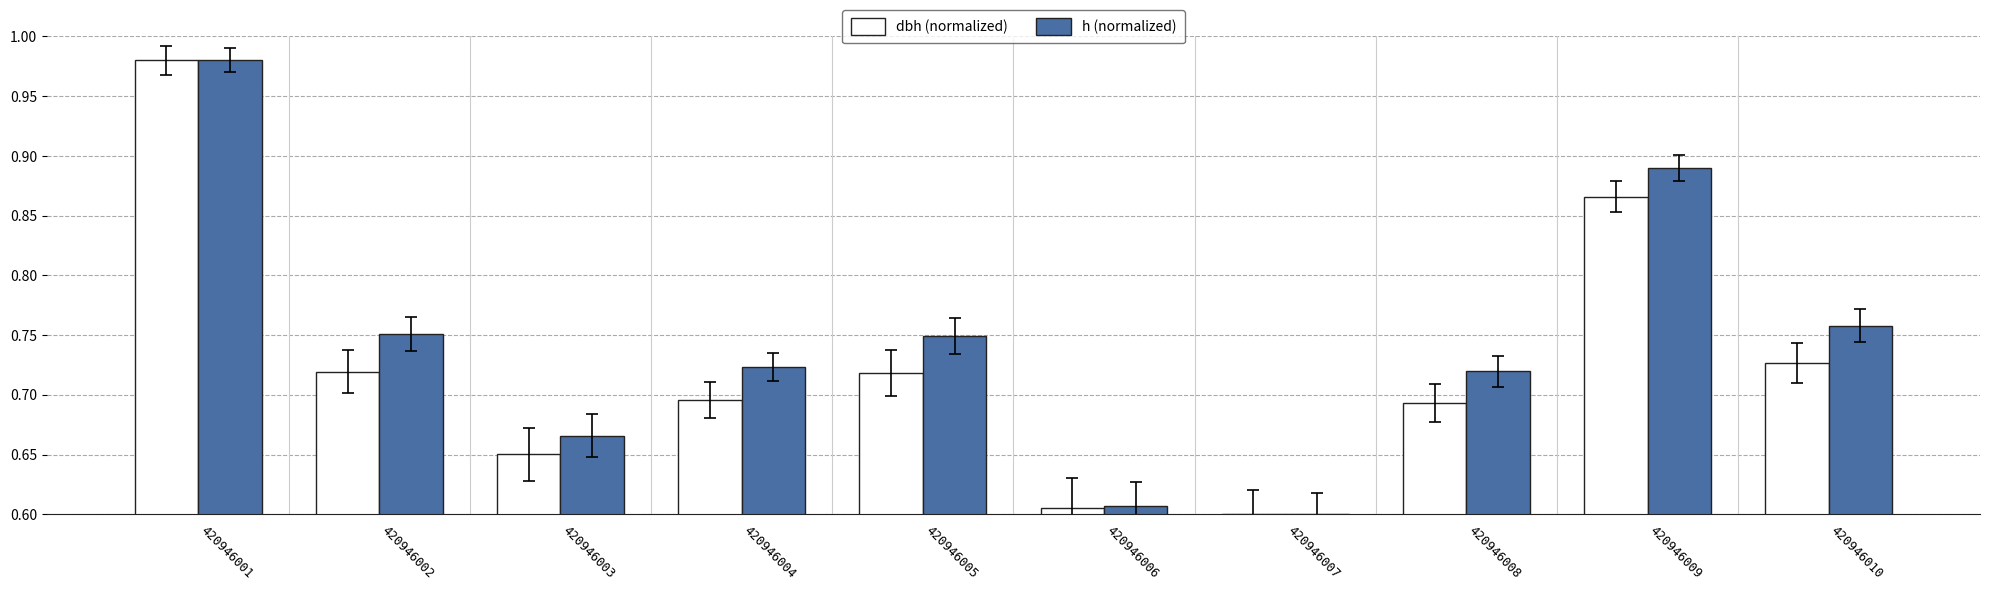

Is it true that h (normalized) equals 0.9 at 420946003?

False